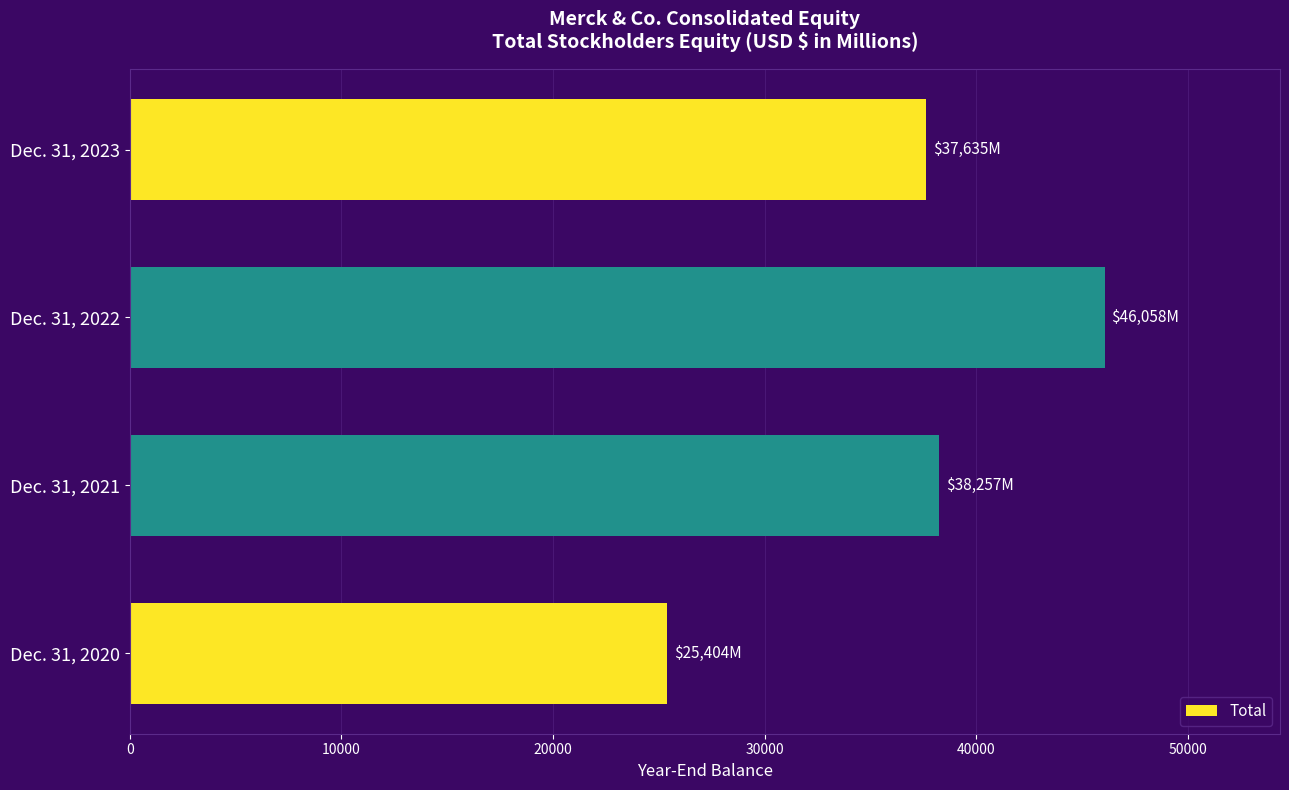

Rank the categories by value from highest to lowest.

Dec. 31, 2022, Dec. 31, 2021, Dec. 31, 2023, Dec. 31, 2020